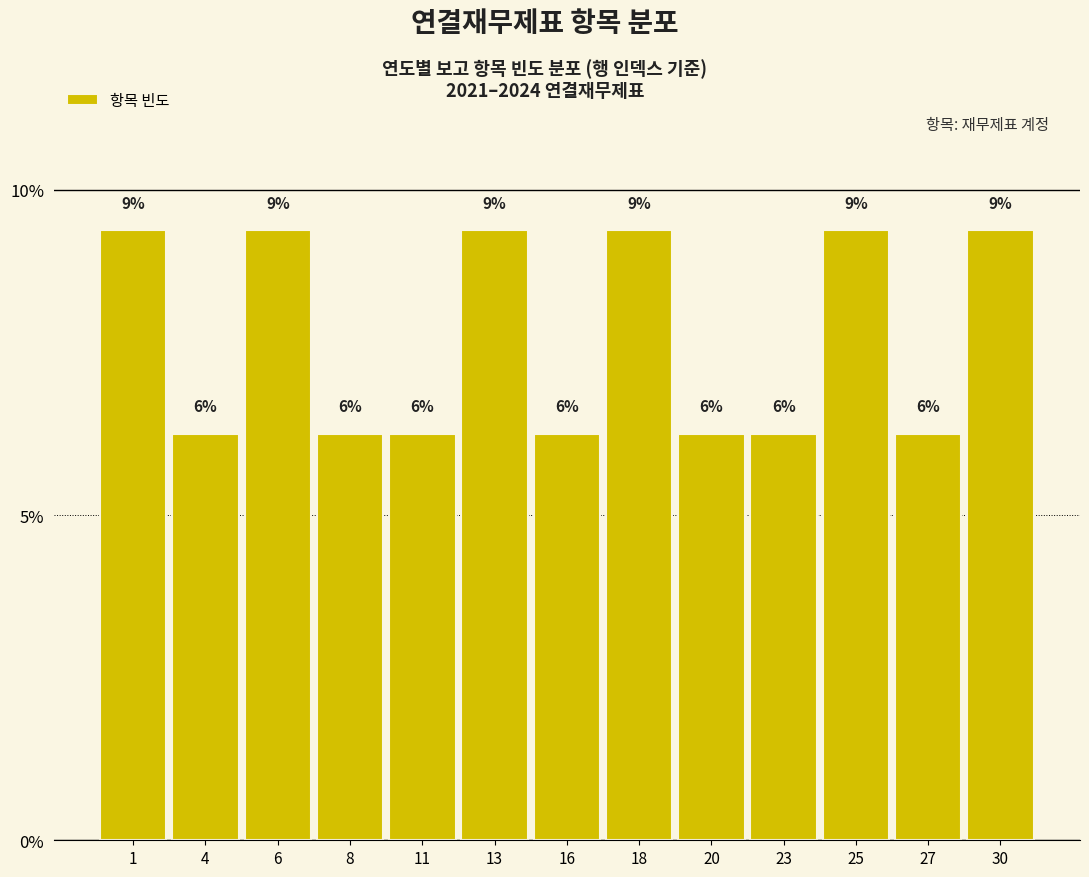

Are the bars horizontal?

No